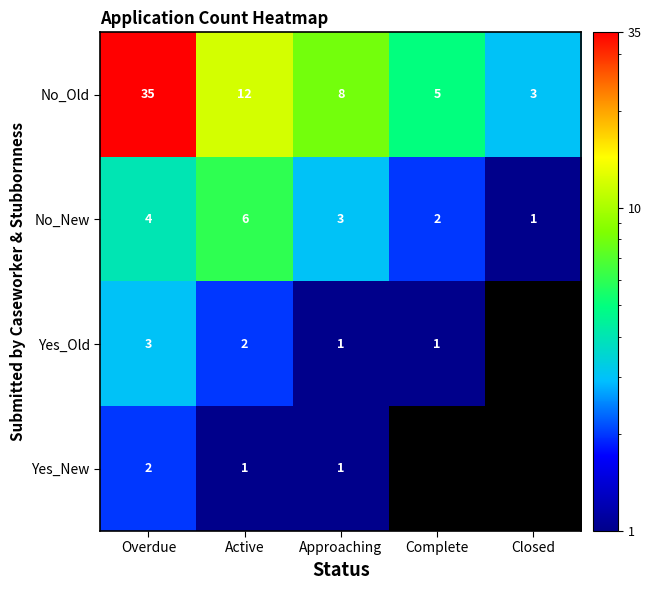

Which category has the highest value in the No_Old series?

Overdue